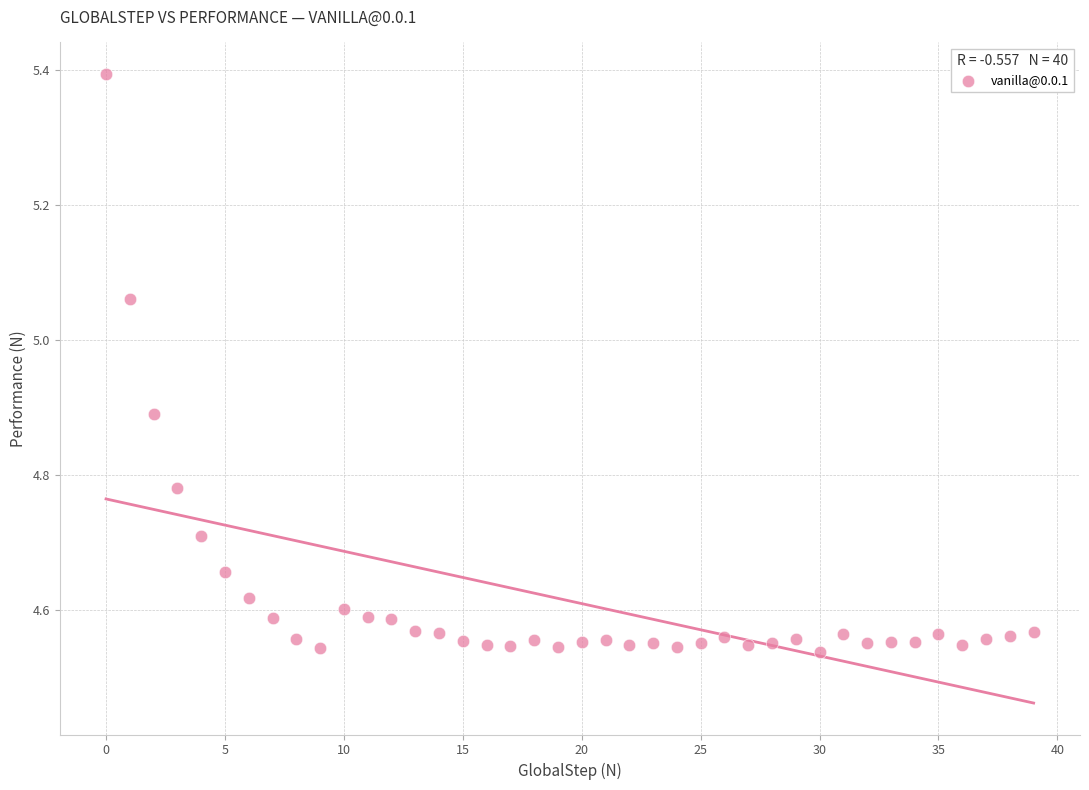

What is the range of X values (max minus min)?

39.0